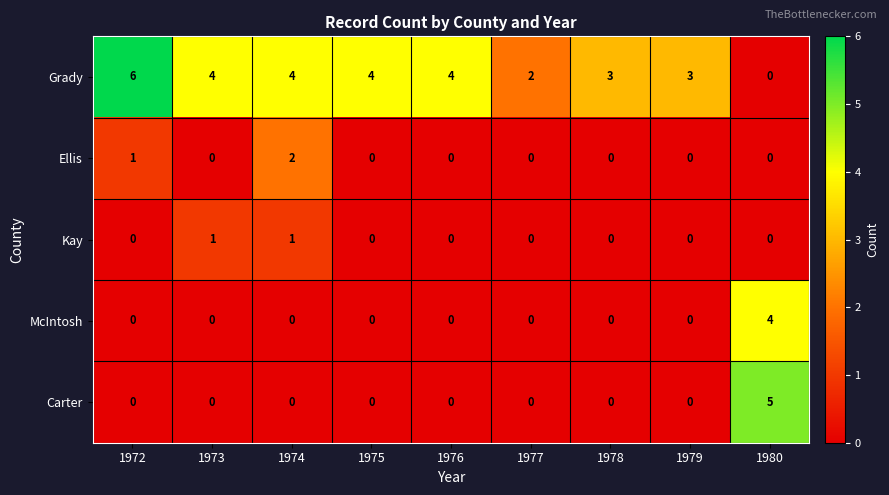

True or false: Ellis has a value of 1 at 1978.

False